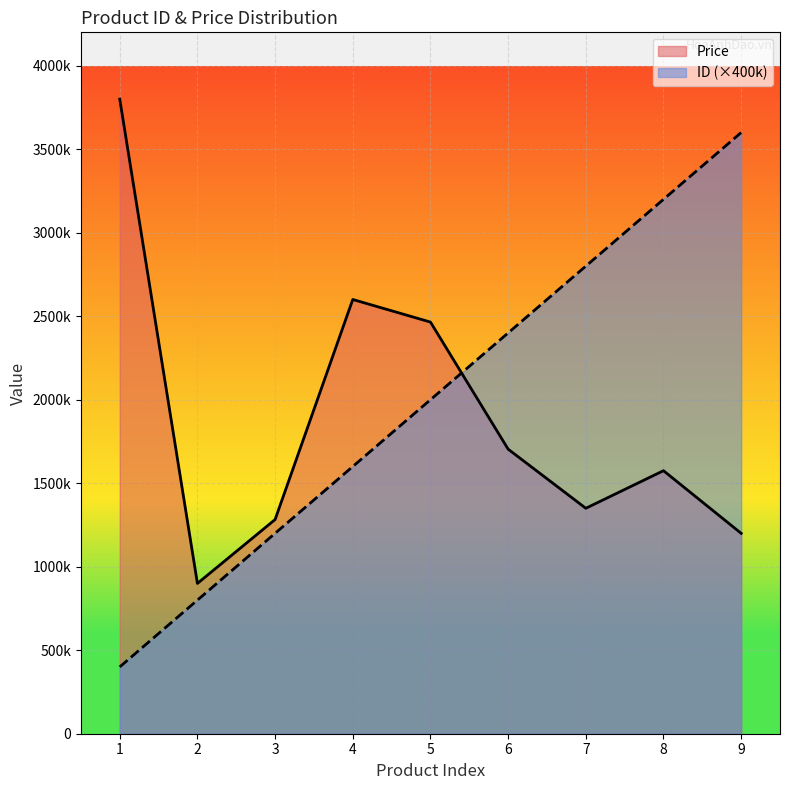

What is the difference between the ID values at 7 and 5?

800000